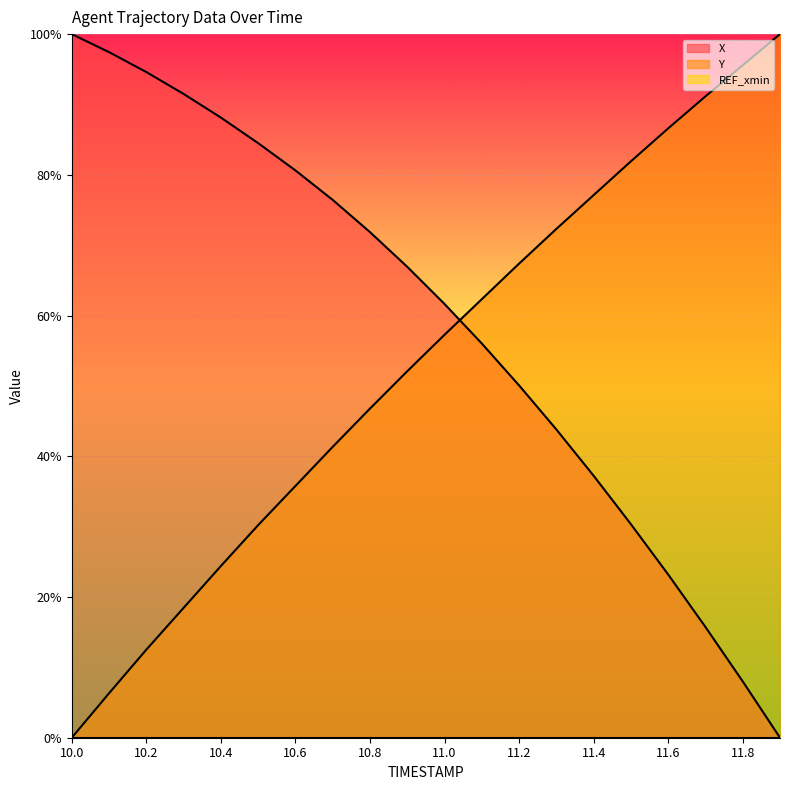

What is the label of the 19th point from the left?

11.8